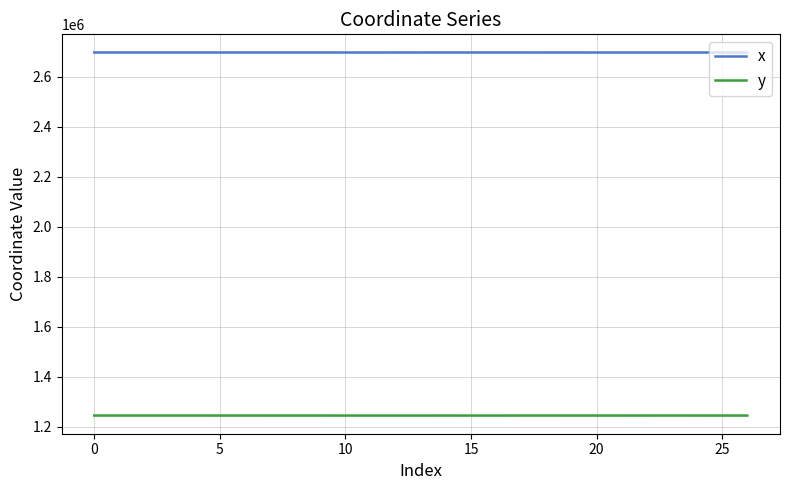

Which series has the largest total across all categories?

x